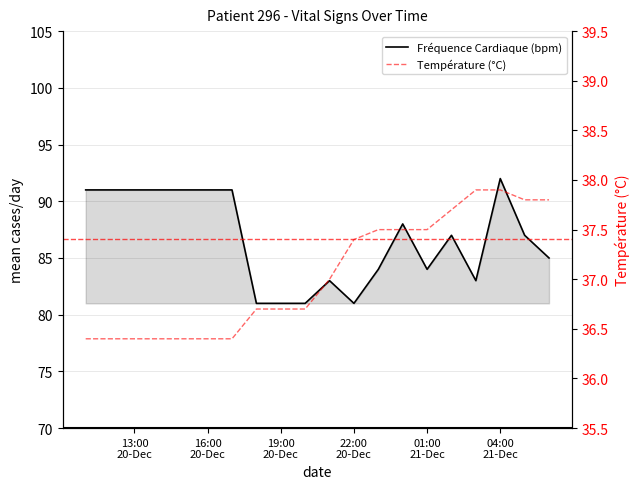

Which series has the largest total across all categories?

Fréquence Cardiaque (bpm)